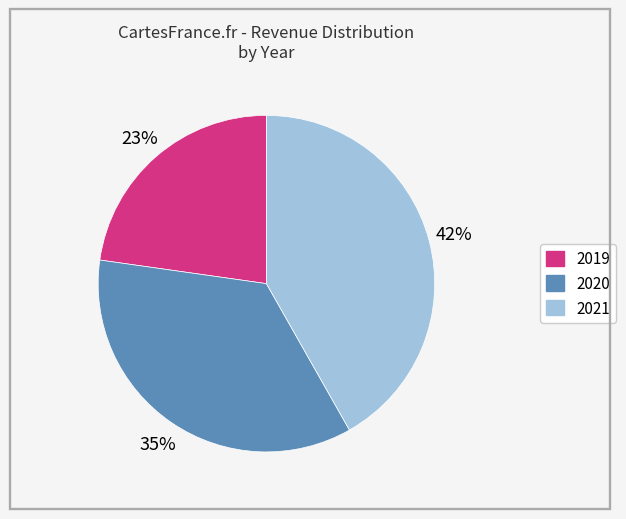

Rank the categories by value from lowest to highest.

2019, 2020, 2021